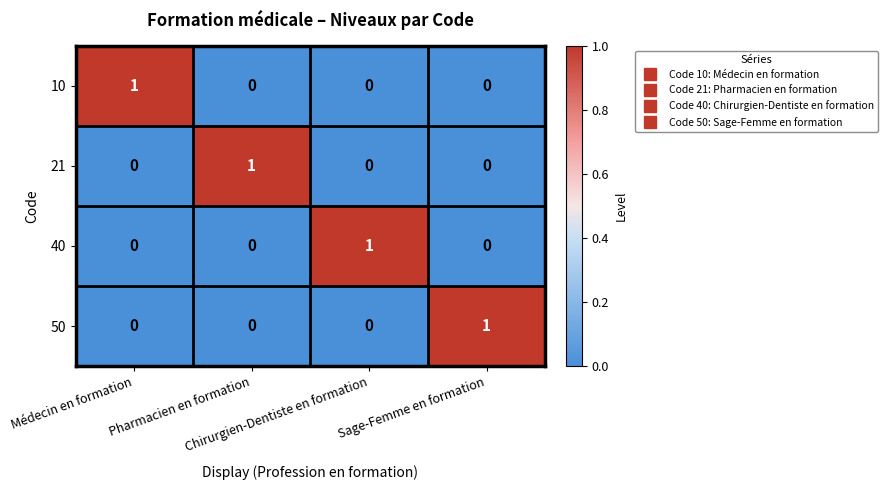

What is the spread (max minus min) of values at Médecin en formation?

1